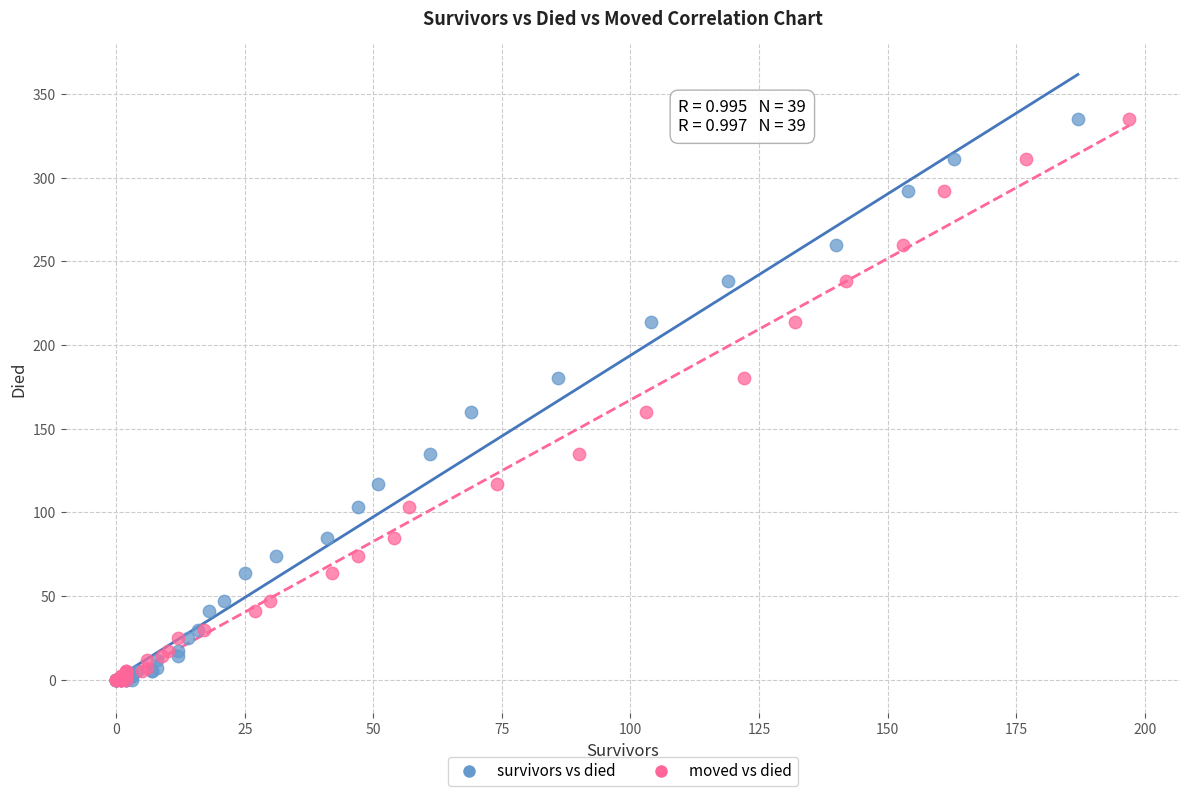

What are all the series names shown in the legend?

survivors vs died, moved vs died